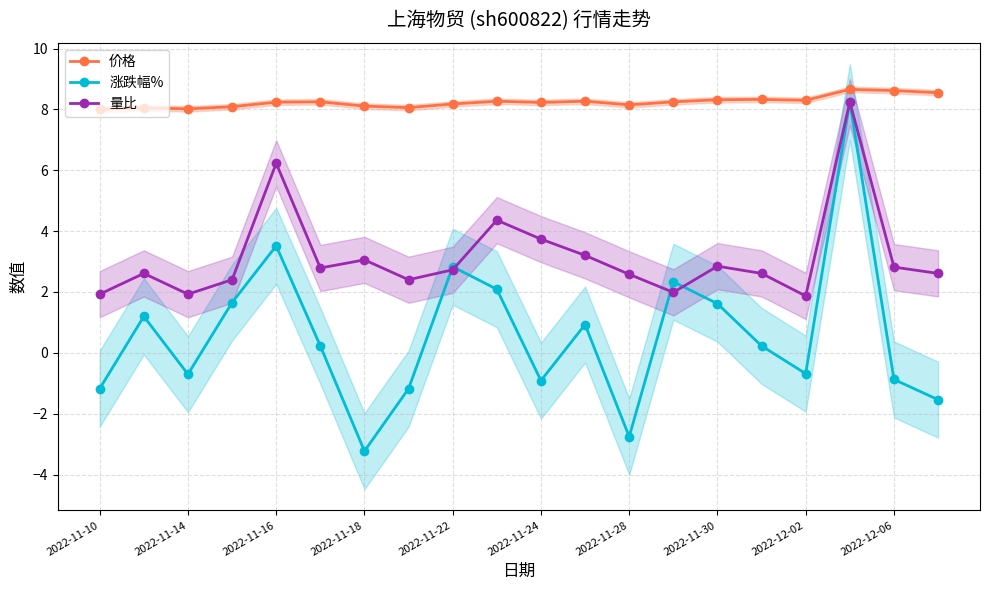

True or false: 量比 has a value of 0.8 at 2022-11-30.

False